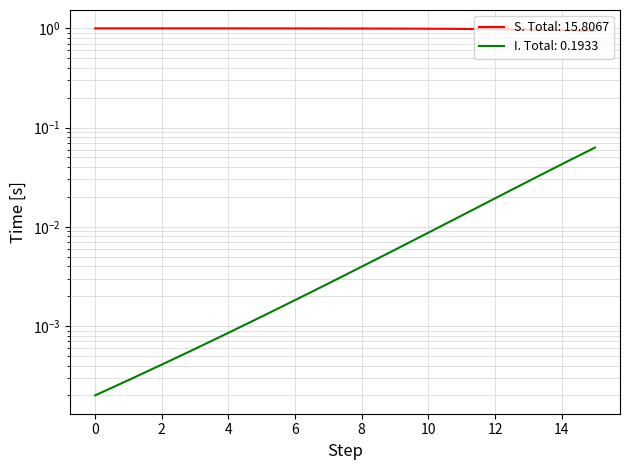

What is the value of the S point at the 4th from the left?

1.0